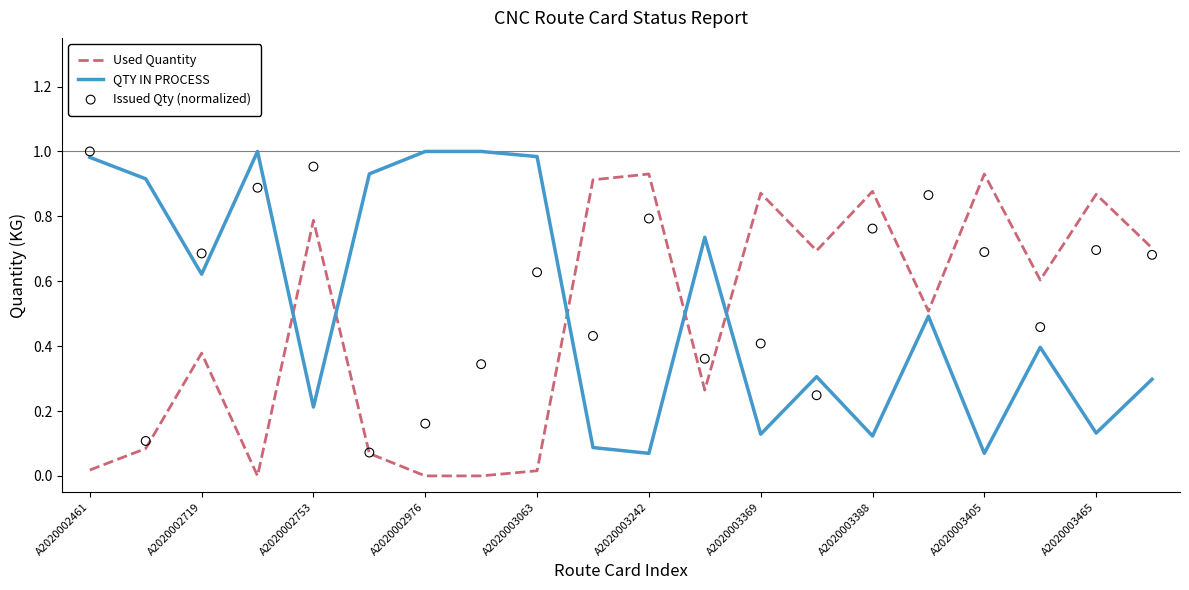

Is the value of Issued Qty (normalized) at 11 greater than the value of Used Quantity at 11?

Yes